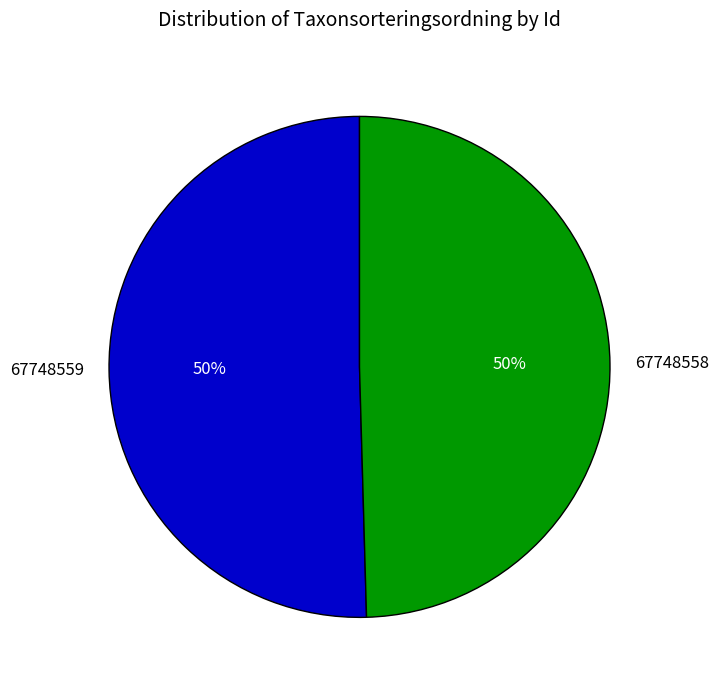

How many slices are in this pie chart?

2